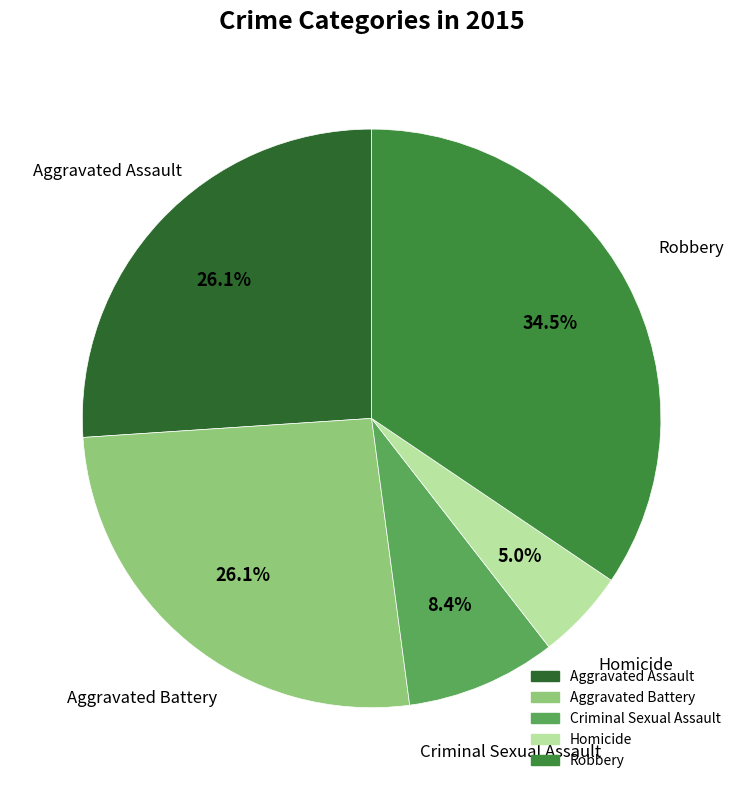

To the nearest percent, what is the combined percentage of Homicide and Aggravated Assault?

31%